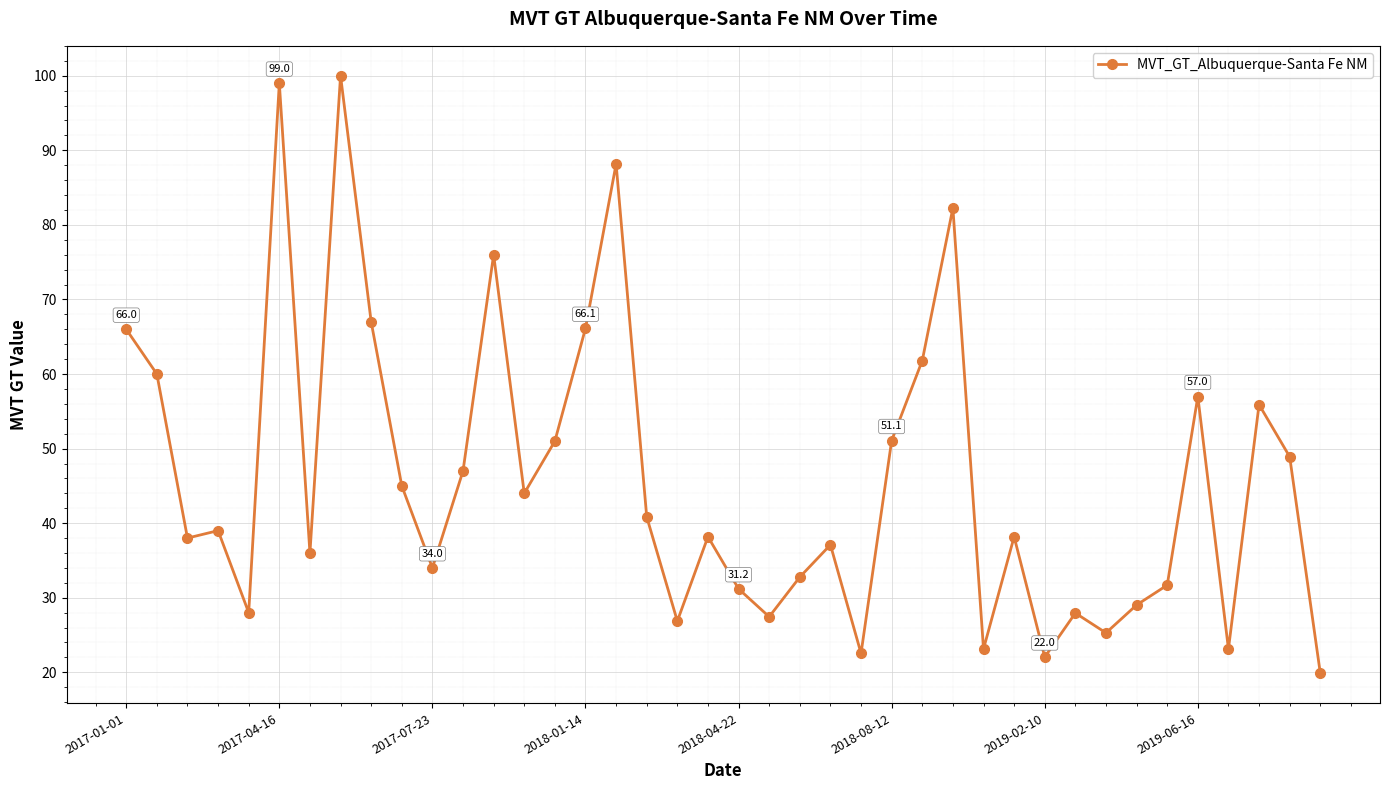

How many points are lower than both their immediate neighbors (excluding endpoints)?

12